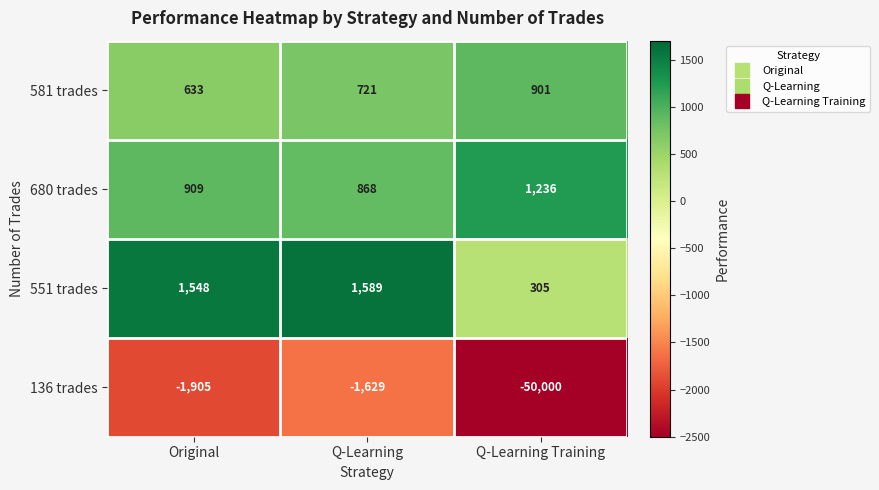

Where is 551 trades nearest to the value 947?

Original